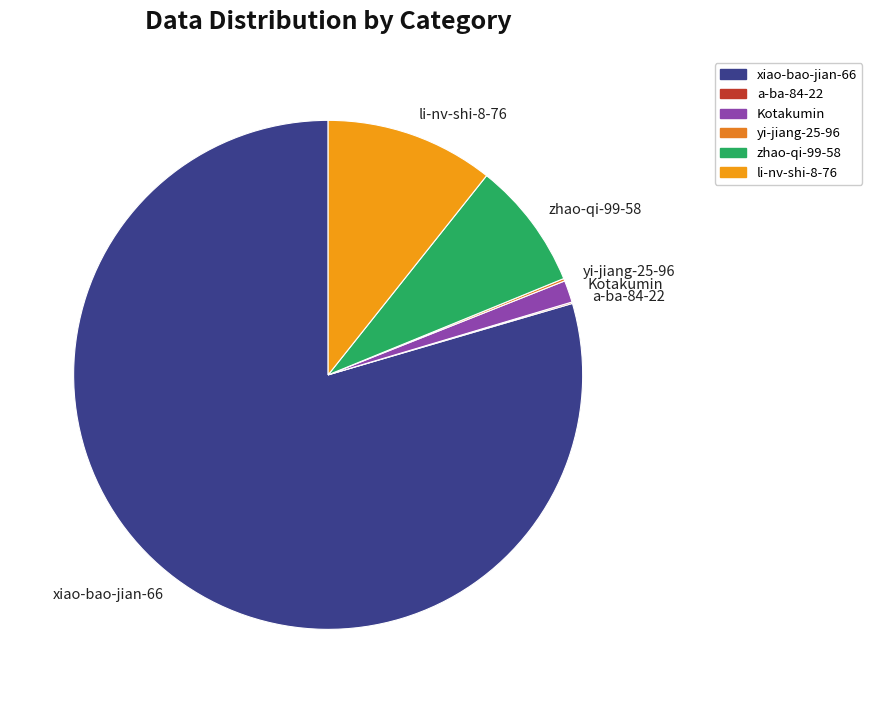

Between Kotakumin and zhao-qi-99-58, which is larger?

zhao-qi-99-58